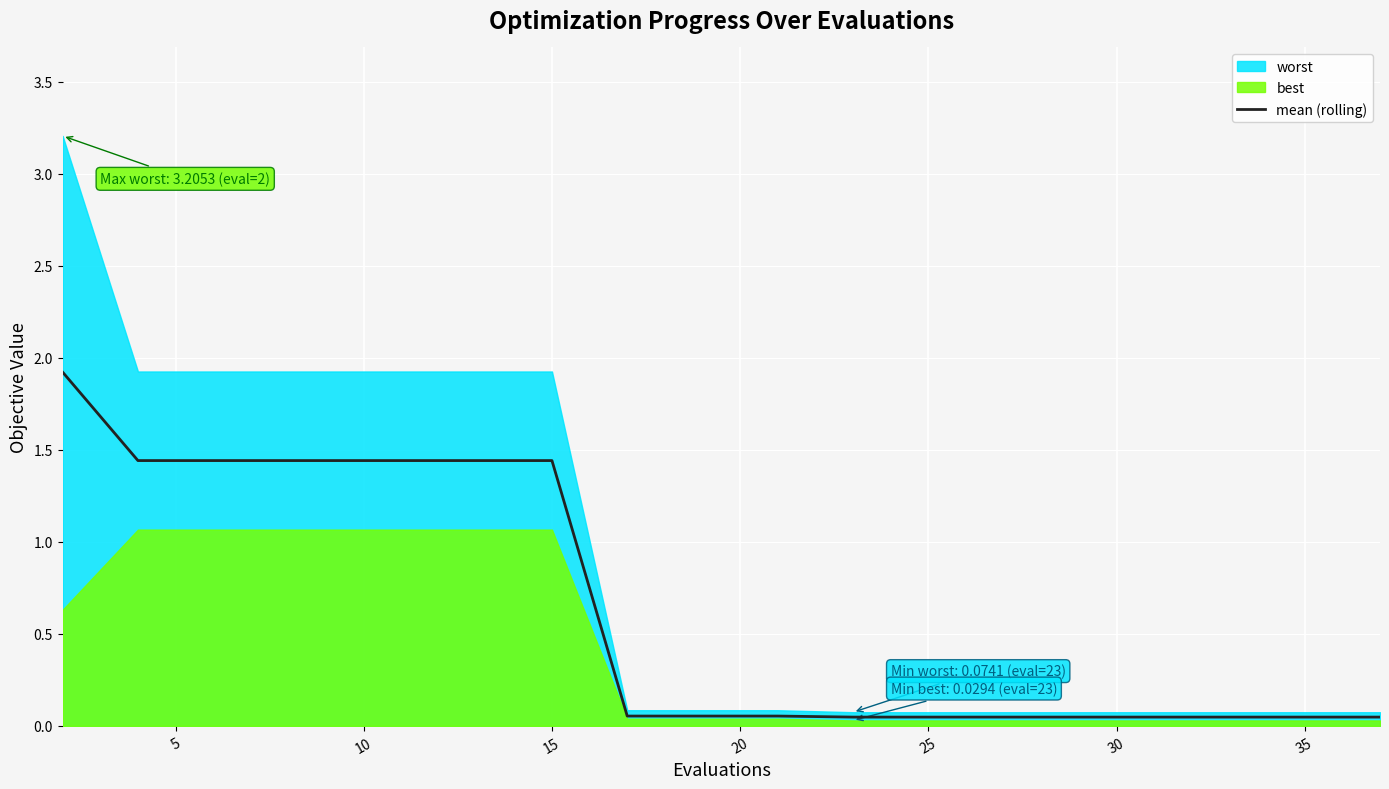

What is the difference between the maximum and minimum values?

1.9